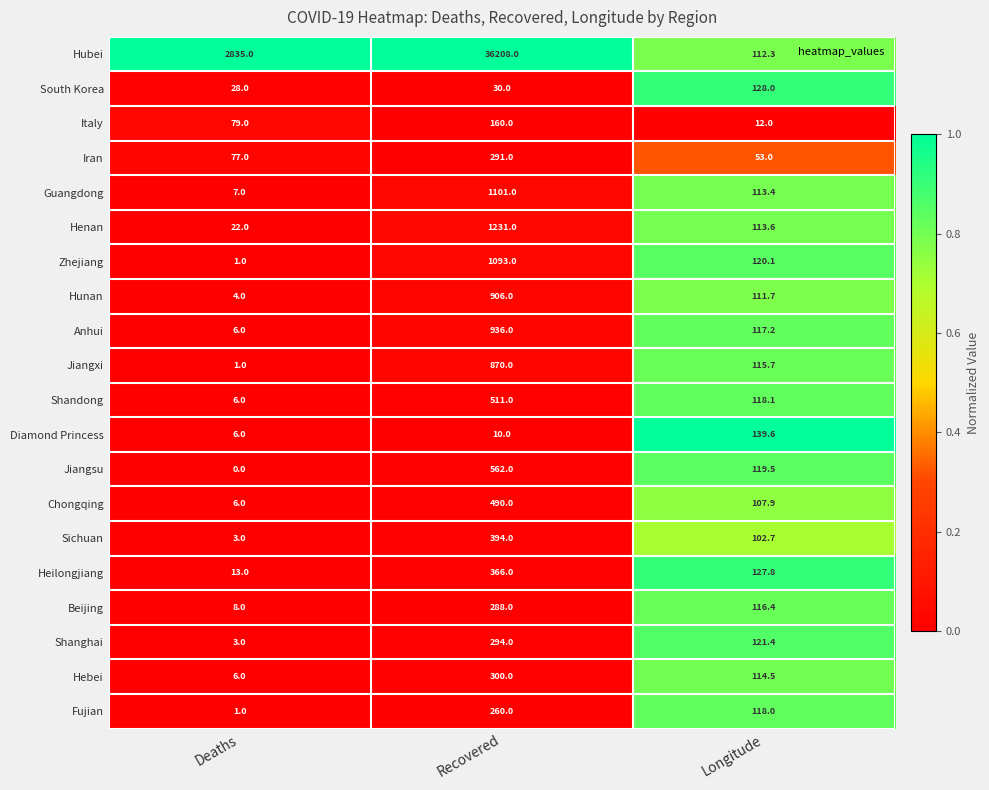

How many data points does each series have?

3